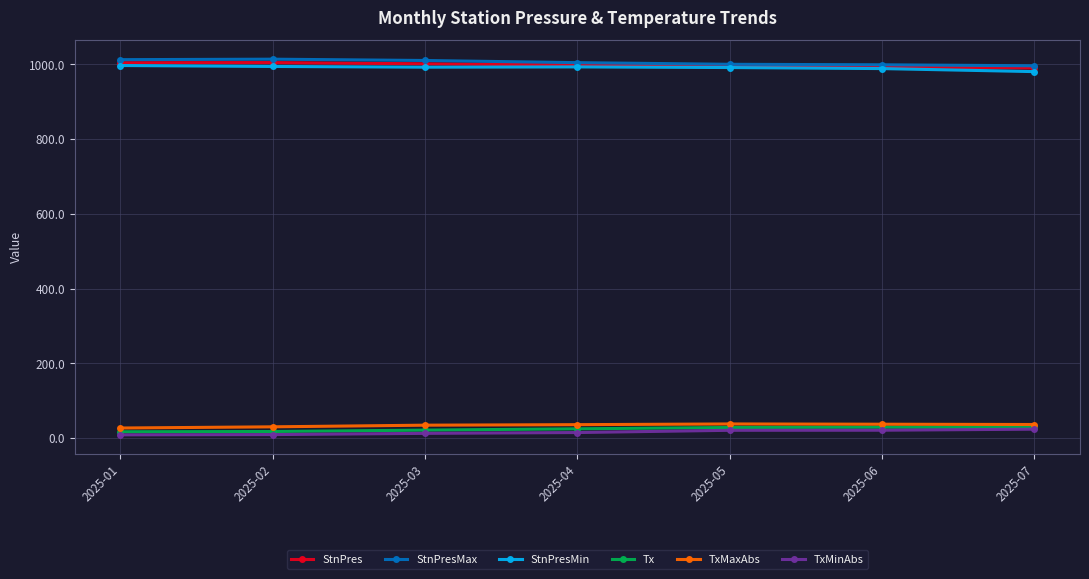

True or false: Tx and StnPres cross at least once.

False